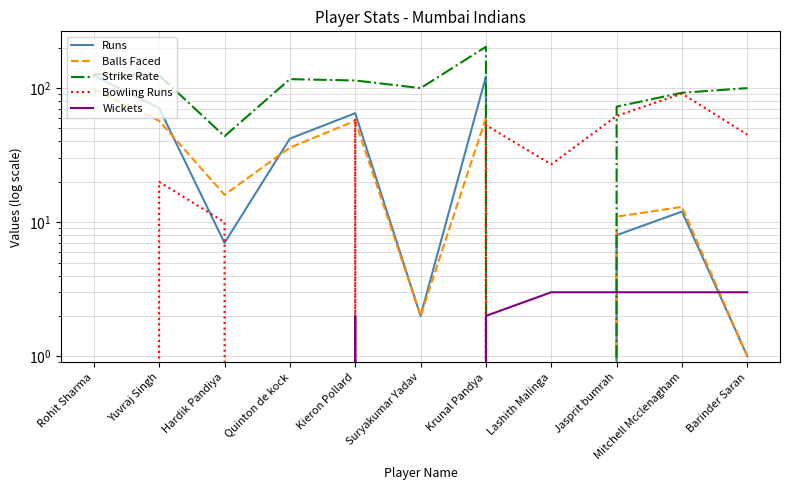

At Suryakumar Yadav, list the series in order from smallest to largest.

Bowling Runs, Wickets, Runs, Balls Faced, Strike Rate